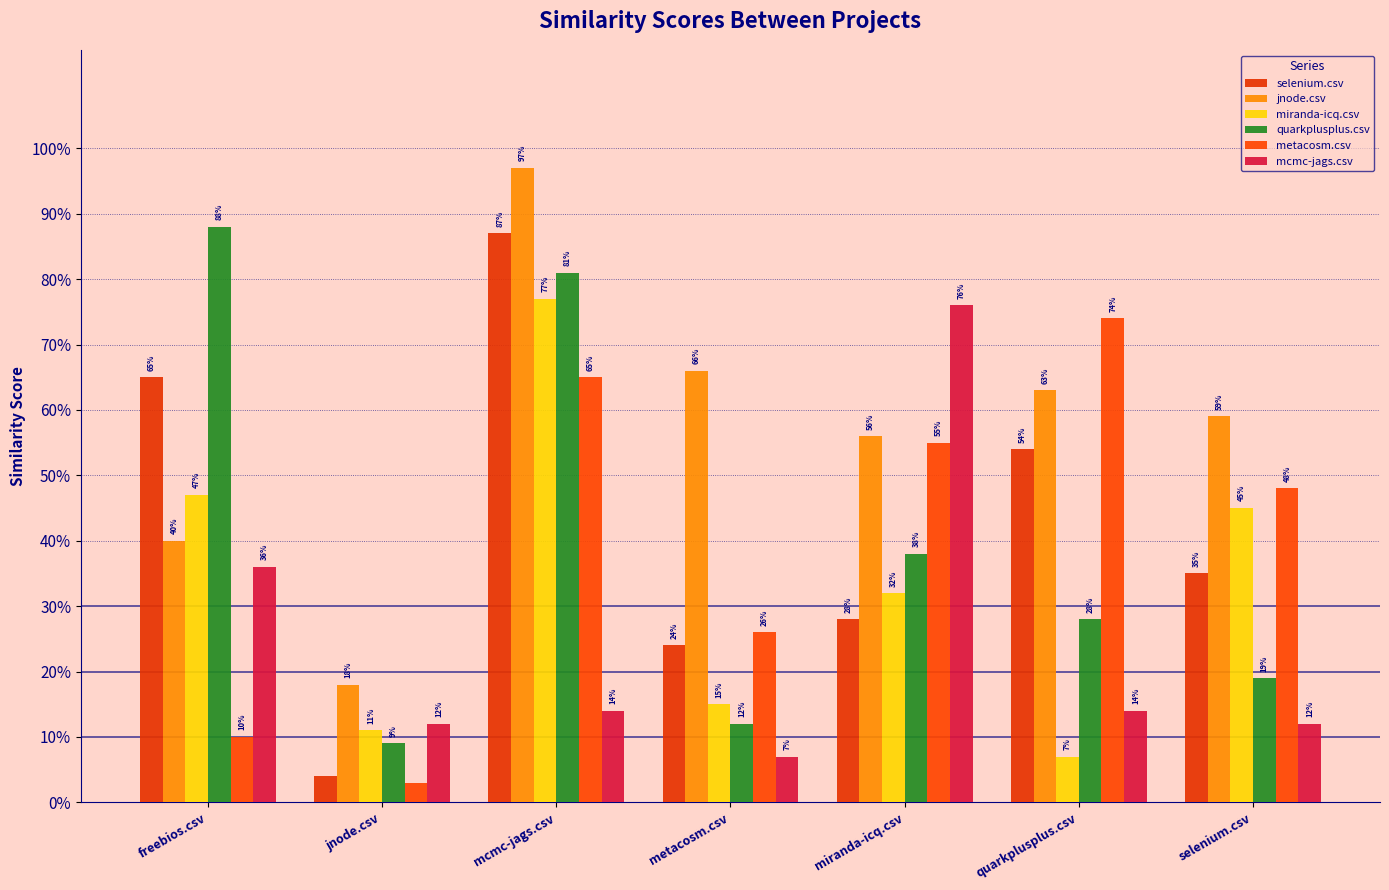

At how many categories does at least one series exceed 0?

7